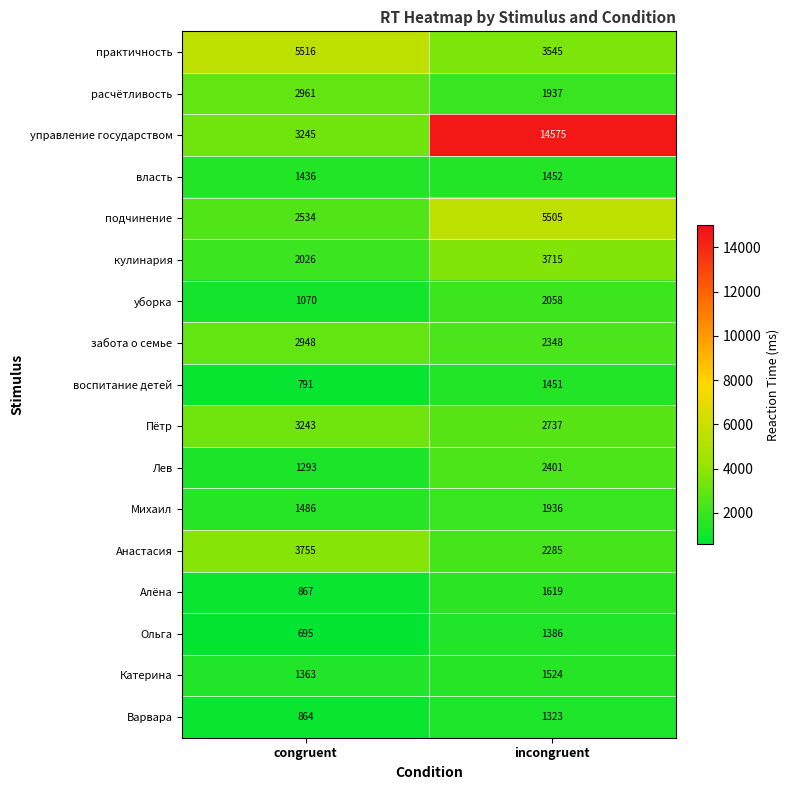

What is the total value across all series at congruent?

36093